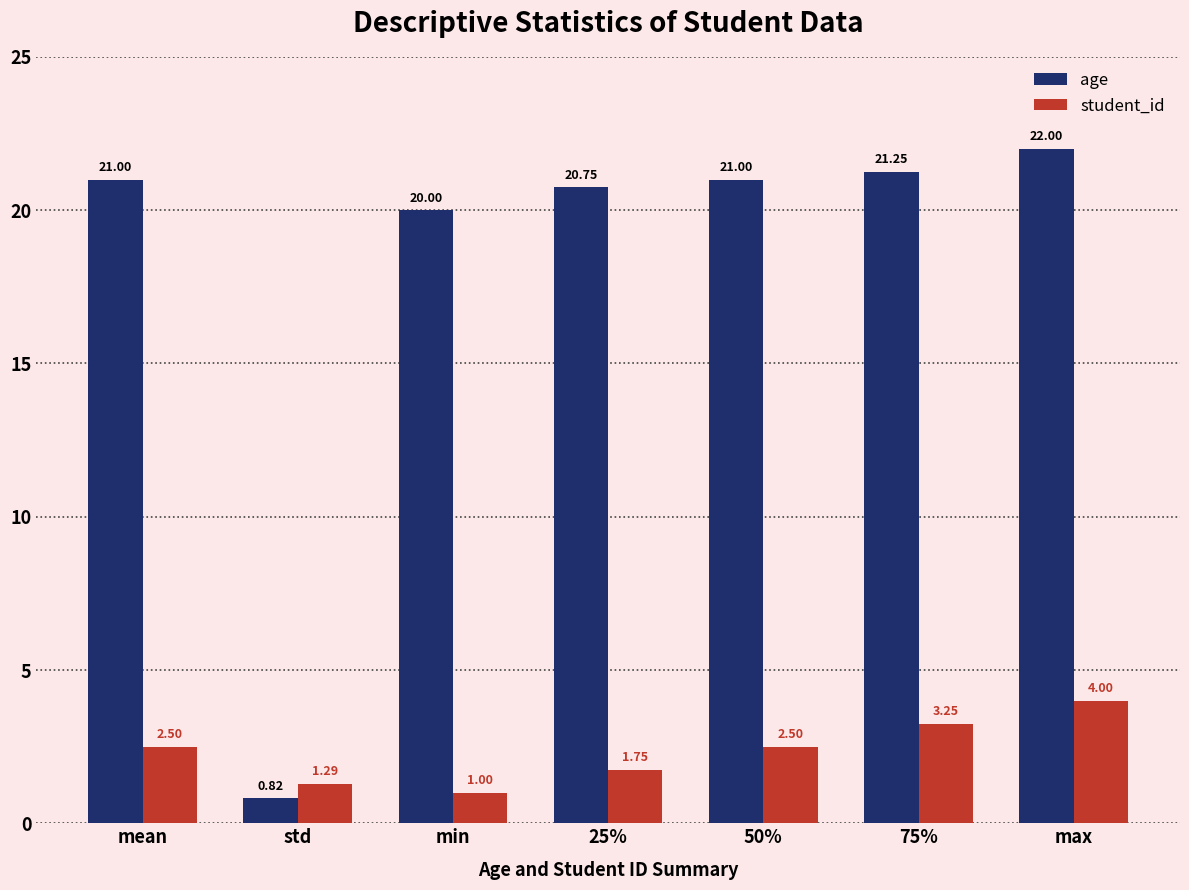

What is the greatest value displayed?

22.0